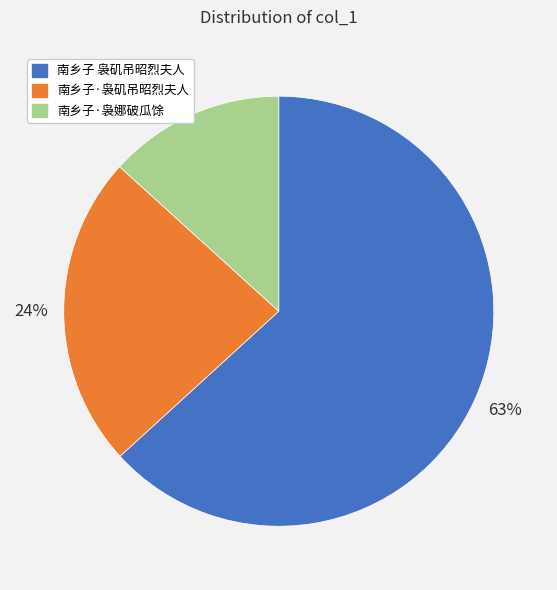

To the nearest percent, what is the difference between the 南乡子·袅娜破瓜馀 and 南乡子 袅矶吊昭烈夫人 slice percentages?

50%